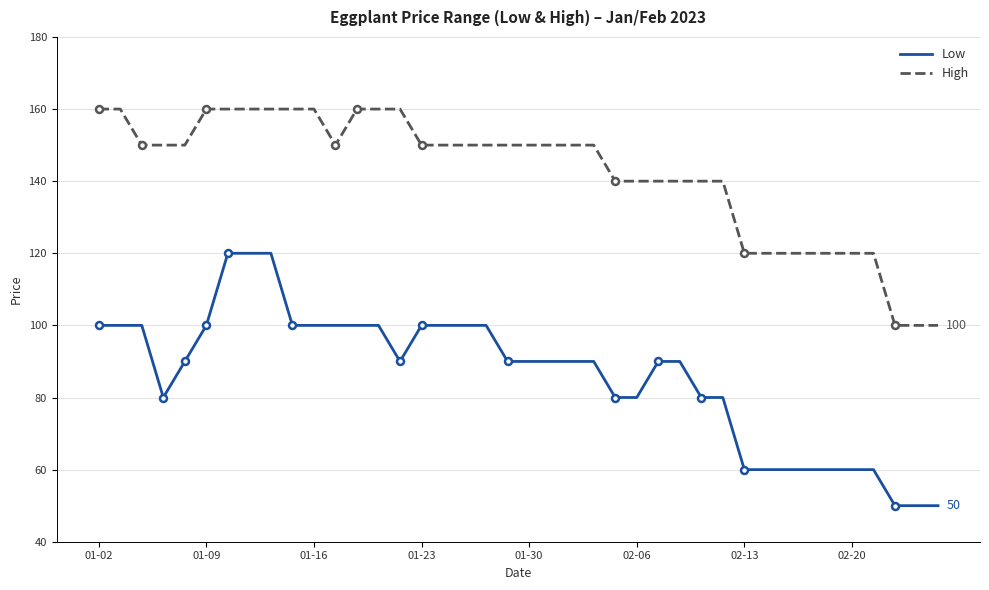

What is the lowest value of the Low series?

50